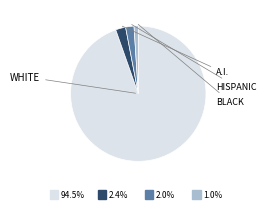

Does any single category account for the majority?

Yes